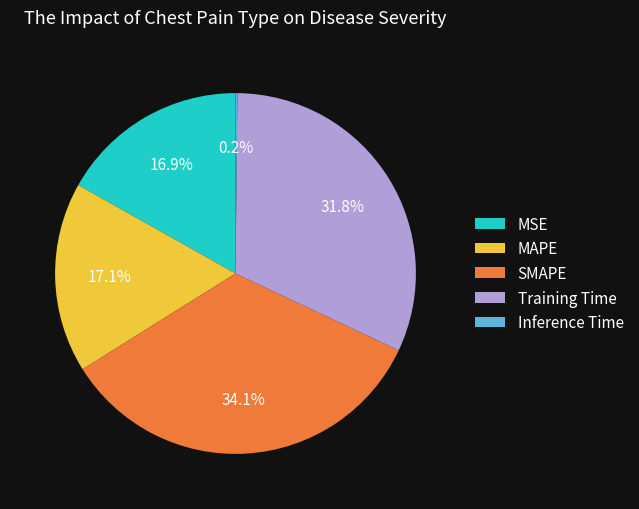

Is there any slice that represents more than half of the pie?

No